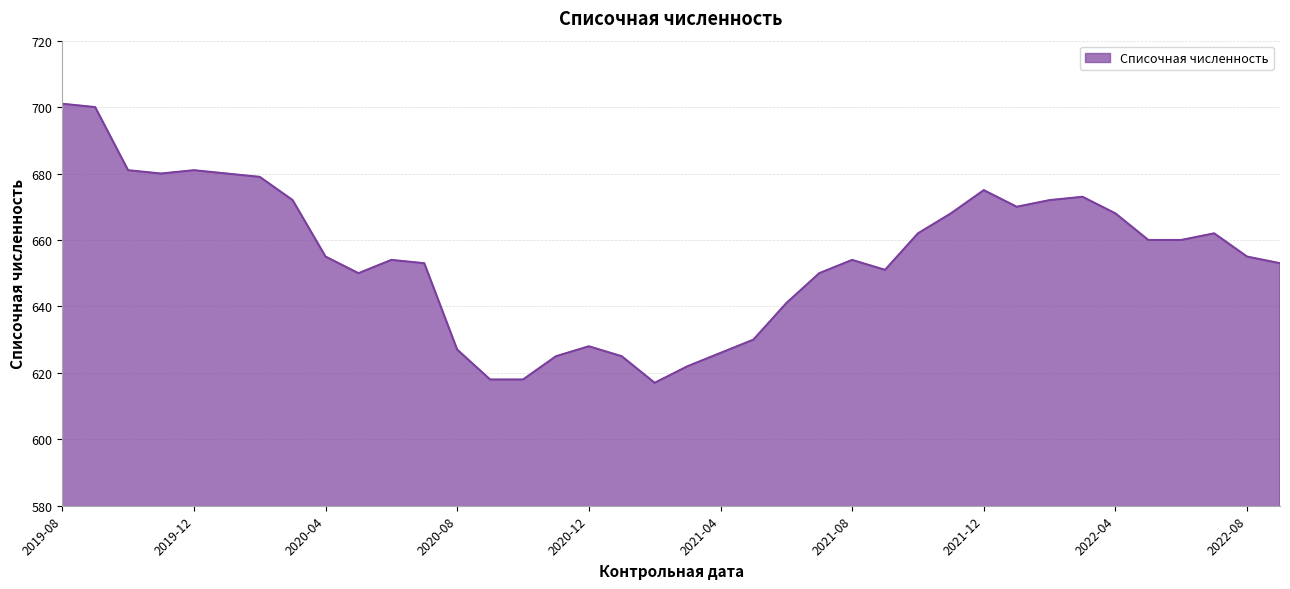

What is the minimum value shown in the chart?

617